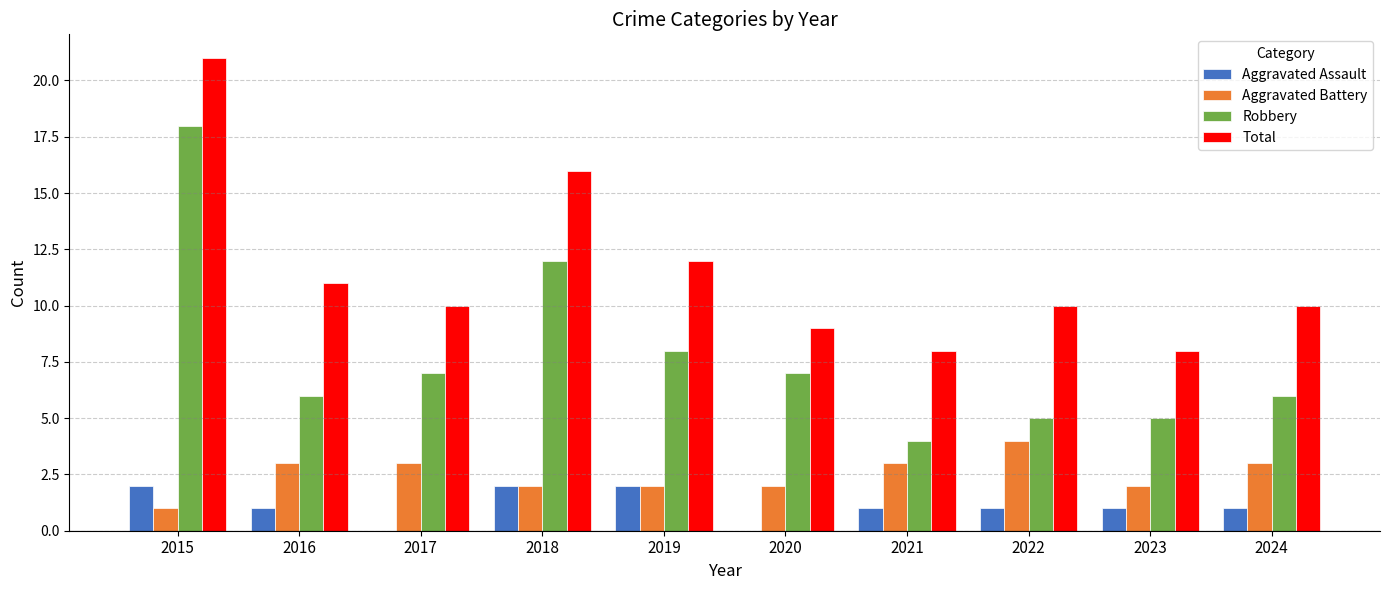

Between 2016 and 2021, which series saw the biggest shift?

Total